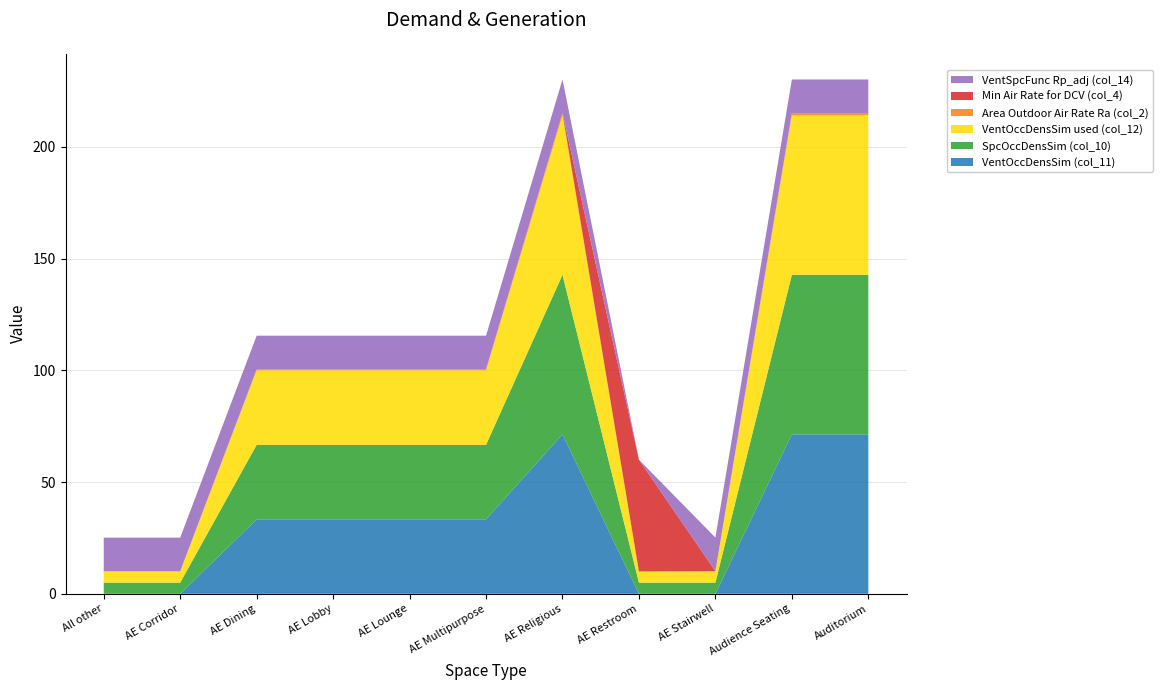

Reading left to right, transcribe all the data shown in this chart.

VentOccDensSim (col_11): All other=0.0	Aging Eye/Low-vision (Corridor Area)=0.0	Aging Eye/Low-vision (Dining)=33.3	Aging Eye/Low-vision (Lobby, Main Entry)=33.3	Aging Eye/Low-vision (Lounge/Waiting Area)=33.3	Aging Eye/Low-vision (Multipurpose Room)=33.3	Aging Eye/Low-vision (Religious Worship)=71.3	Aging Eye/Low-vision (Restroom)=0.0	Aging Eye/Low-vision (Stairwell)=0.0	Audience Seating Area=71.3	Auditorium Area=71.3
SpcOccDensSim (col_10): All other=5.0	Aging Eye/Low-vision (Corridor Area)=5.0	Aging Eye/Low-vision (Dining)=33.3	Aging Eye/Low-vision (Lobby, Main Entry)=33.3	Aging Eye/Low-vision (Lounge/Waiting Area)=33.3	Aging Eye/Low-vision (Multipurpose Room)=33.3	Aging Eye/Low-vision (Religious Worship)=71.4	Aging Eye/Low-vision (Restroom)=5.0	Aging Eye/Low-vision (Stairwell)=5.0	Audience Seating Area=71.4	Auditorium Area=71.4
VentOccDensSim used (col_12): All other=5.0	Aging Eye/Low-vision (Corridor Area)=5.0	Aging Eye/Low-vision (Dining)=33.3	Aging Eye/Low-vision (Lobby, Main Entry)=33.3	Aging Eye/Low-vision (Lounge/Waiting Area)=33.3	Aging Eye/Low-vision (Multipurpose Room)=33.3	Aging Eye/Low-vision (Religious Worship)=71.3	Aging Eye/Low-vision (Restroom)=5.0	Aging Eye/Low-vision (Stairwell)=5.0	Audience Seating Area=71.3	Auditorium Area=71.3
Area Outdoor Air Rate Ra (col_2): All other=0.1	Aging Eye/Low-vision (Corridor Area)=0.1	Aging Eye/Low-vision (Dining)=0.5	Aging Eye/Low-vision (Lobby, Main Entry)=0.5	Aging Eye/Low-vision (Lounge/Waiting Area)=0.5	Aging Eye/Low-vision (Multipurpose Room)=0.5	Aging Eye/Low-vision (Religious Worship)=1.1	Aging Eye/Low-vision (Restroom)=0.0	Aging Eye/Low-vision (Stairwell)=0.1	Audience Seating Area=1.1	Auditorium Area=1.1
Min Air Rate for DCV (col_4): All other=0.0	Aging Eye/Low-vision (Corridor Area)=0.0	Aging Eye/Low-vision (Dining)=0.0	Aging Eye/Low-vision (Lobby, Main Entry)=0.0	Aging Eye/Low-vision (Lounge/Waiting Area)=0.0	Aging Eye/Low-vision (Multipurpose Room)=0.0	Aging Eye/Low-vision (Religious Worship)=0.0	Aging Eye/Low-vision (Restroom)=50.0	Aging Eye/Low-vision (Stairwell)=0.0	Audience Seating Area=0.0	Auditorium Area=0.0
VentSpcFunc Rp_adj (col_14): All other=15.0	Aging Eye/Low-vision (Corridor Area)=15.0	Aging Eye/Low-vision (Dining)=15.0	Aging Eye/Low-vision (Lobby, Main Entry)=15.0	Aging Eye/Low-vision (Lounge/Waiting Area)=15.0	Aging Eye/Low-vision (Multipurpose Room)=15.0	Aging Eye/Low-vision (Religious Worship)=15.0	Aging Eye/Low-vision (Restroom)=0.0	Aging Eye/Low-vision (Stairwell)=15.0	Audience Seating Area=15.0	Auditorium Area=15.0